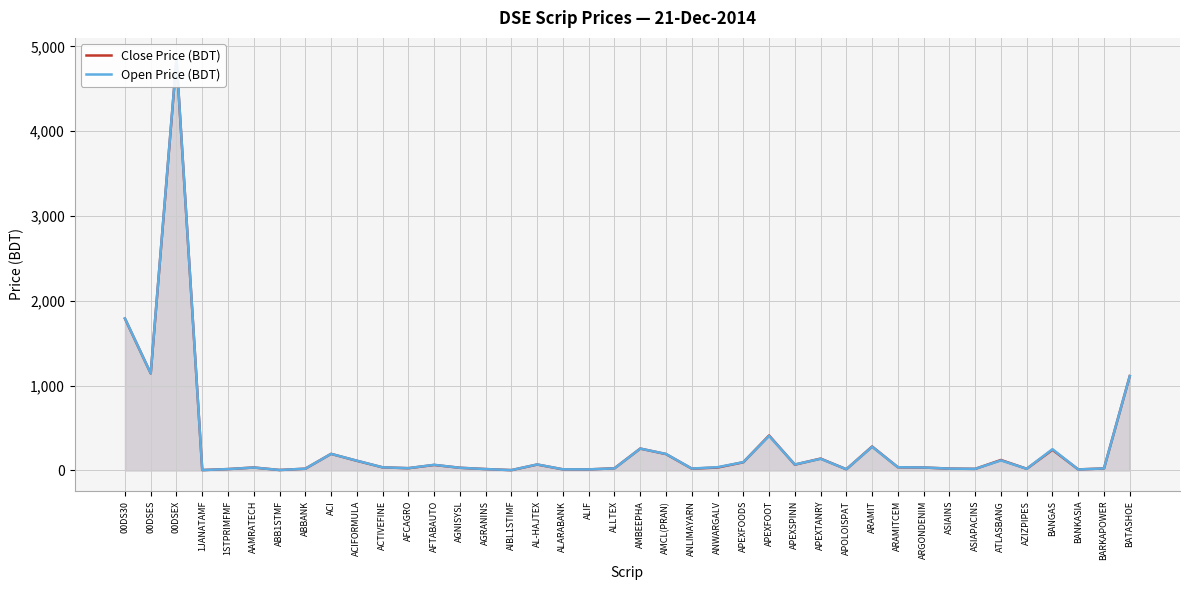

How many lines are shown in the chart?

2